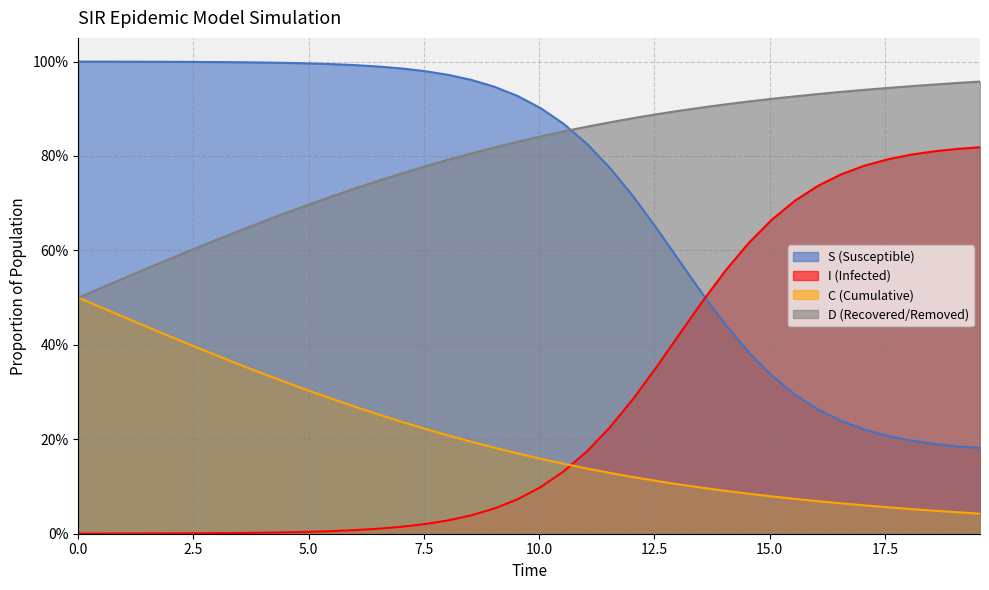

List the series in order of their peak value, highest first.

S (Susceptible), D (Recovered/Removed), I (Infected), C (Cumulative)